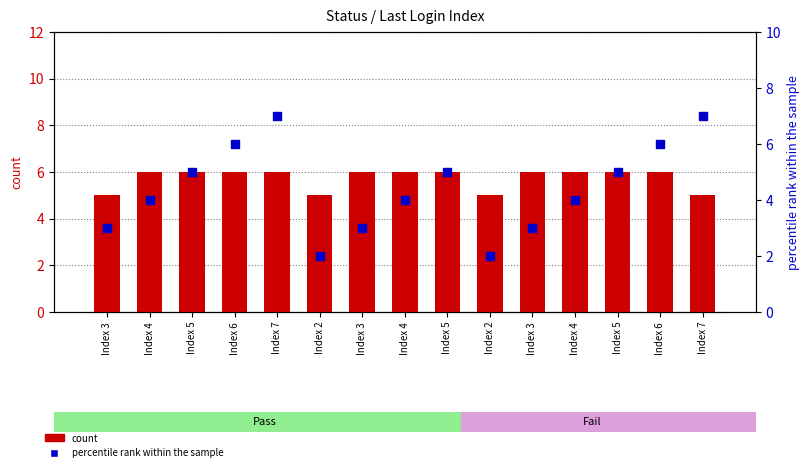

Which series contains the lowest Y value?

percentile rank within the sample